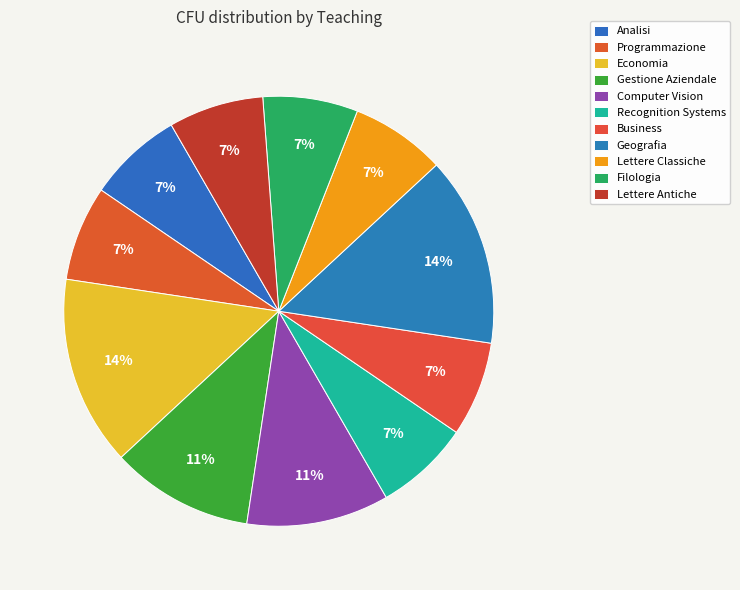

How many slices are in this pie chart?

11